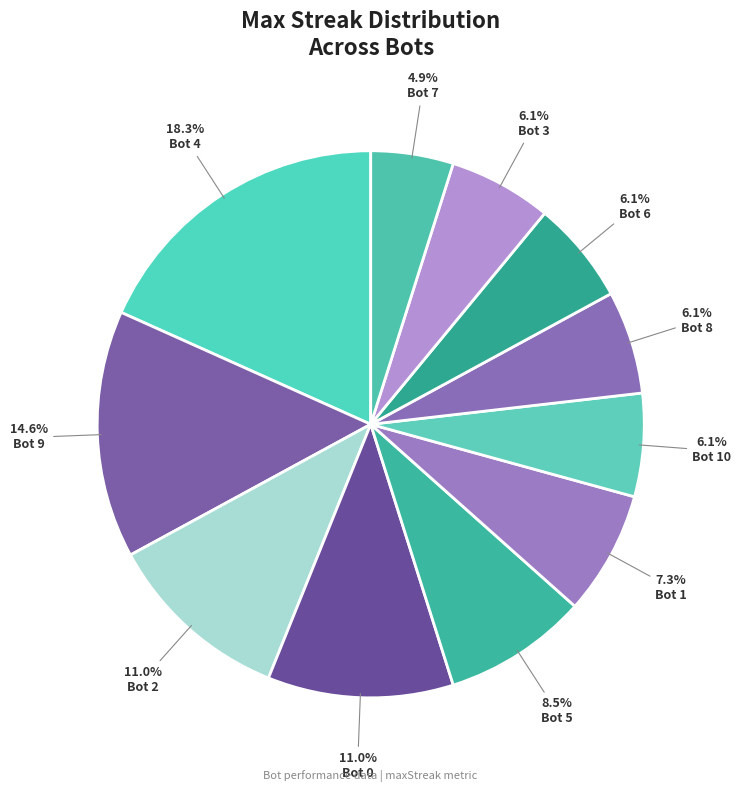

What is the change in value from Bot 5 to Bot 7?

-6